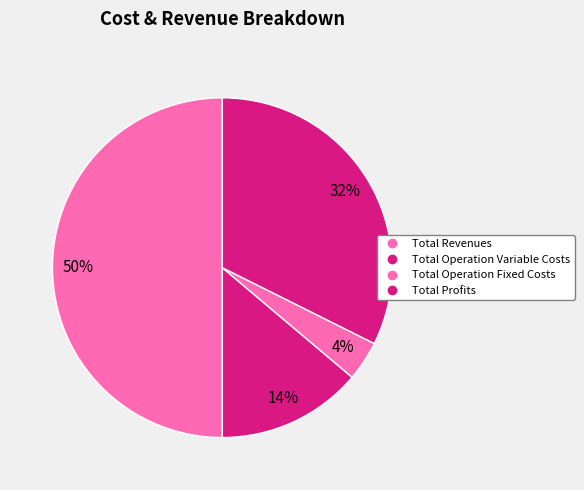

How many slices are in this pie chart?

4